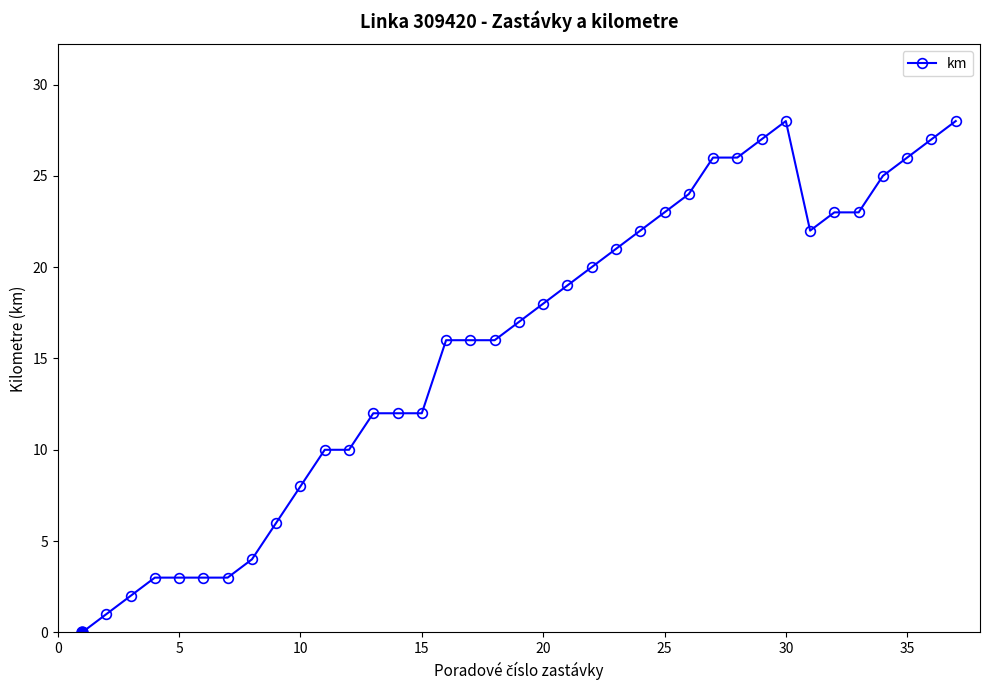

Reading left to right, what are all the values shown in this chart?

0	1	2	3	3	3	3	4	6	8	10	10	12	12	12	16	16	16	17	18	19	20	21	22	23	24	26	26	27	28	22	23	23	25	26	27	28